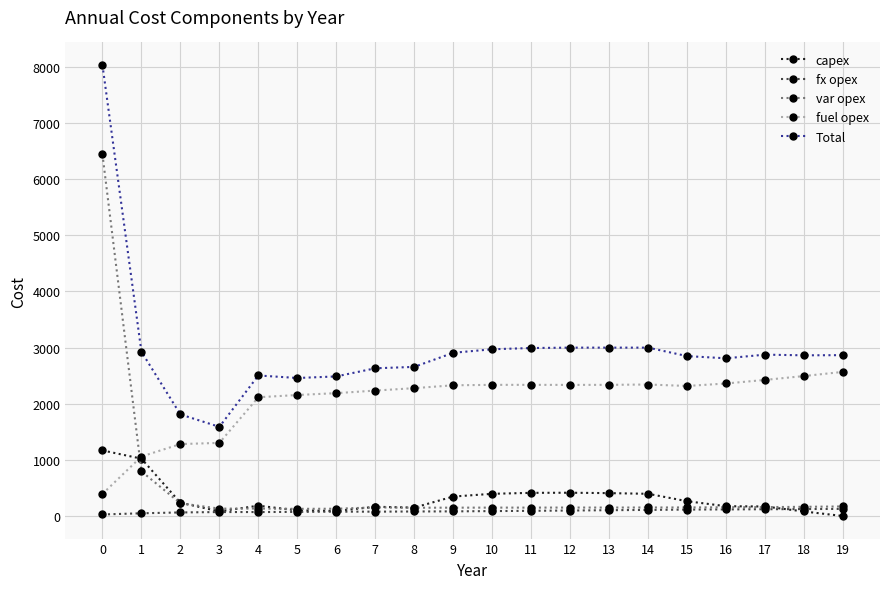

What is the minimum value for Total?

1589